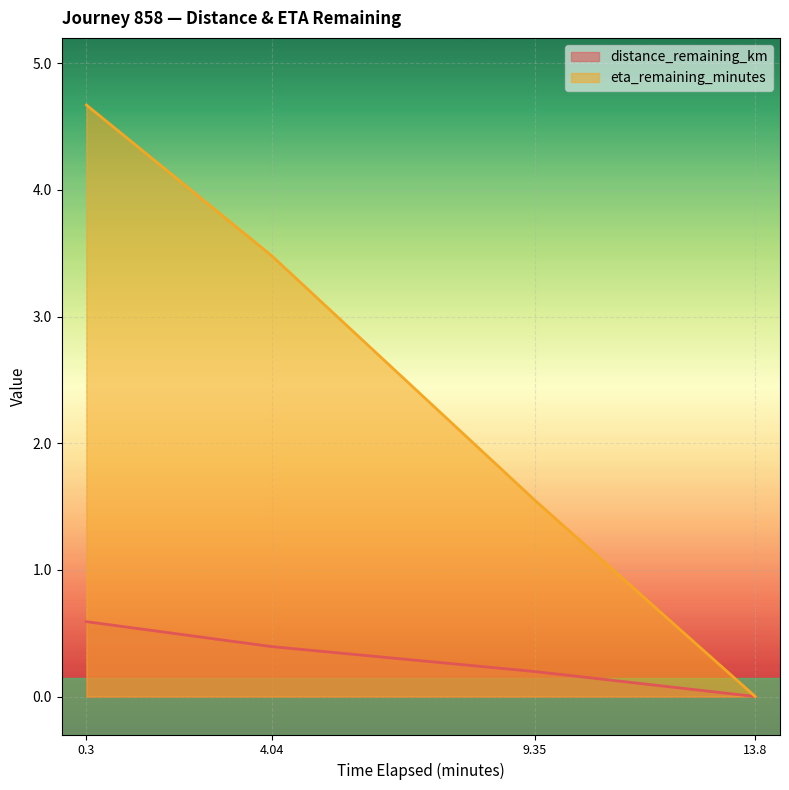

True or false: eta_remaining_minutes and distance_remaining_km intersect in this chart.

False